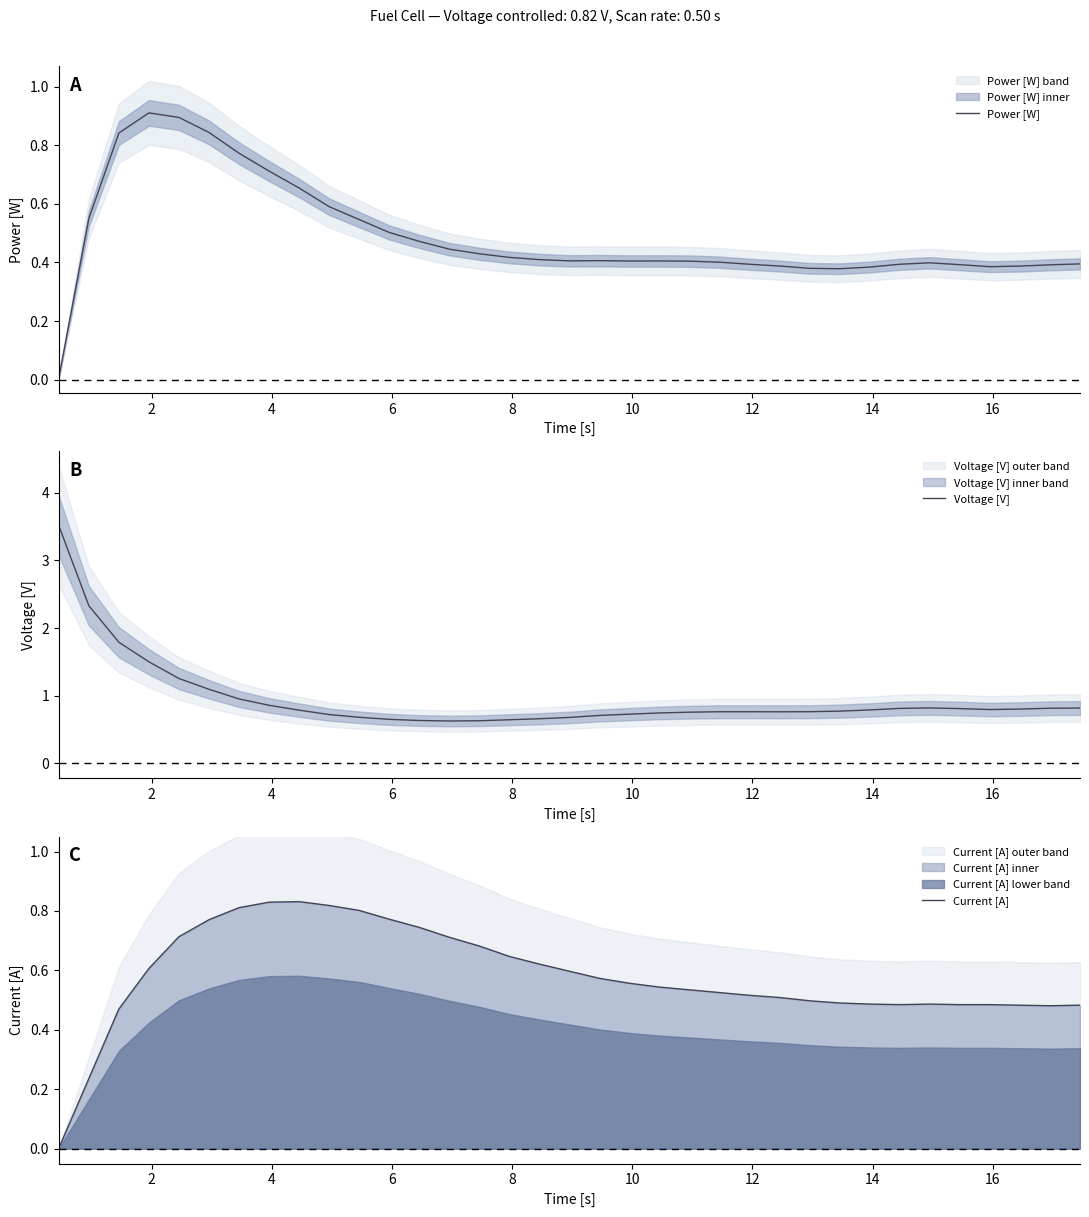

Which series has the largest total across all categories?

Voltage [V]